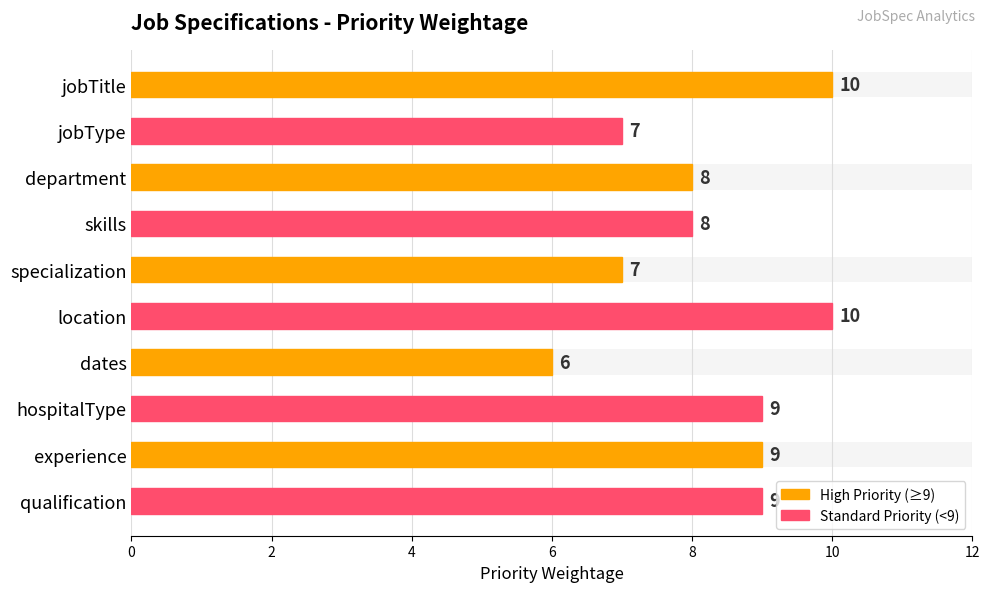

What is the difference between the maximum and minimum values?

4